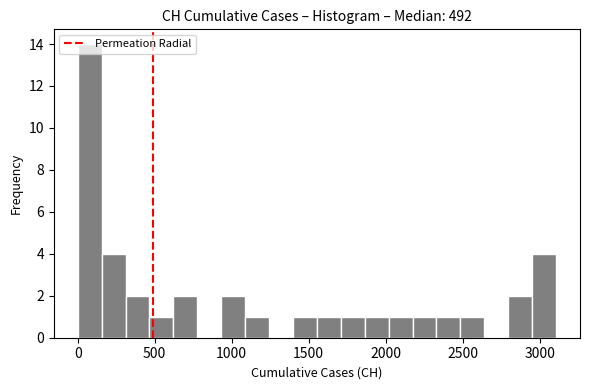

Around what value on the x-axis is the tallest bar? Give the approximate position of its centre, as read against the axis.

100